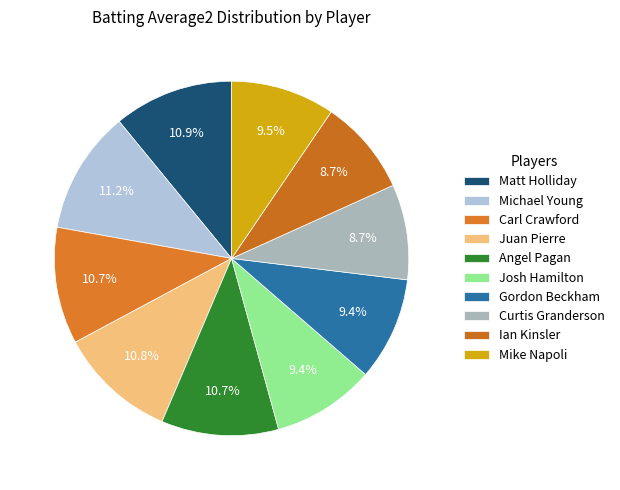

To the nearest percent, what is the average slice percentage?

10%